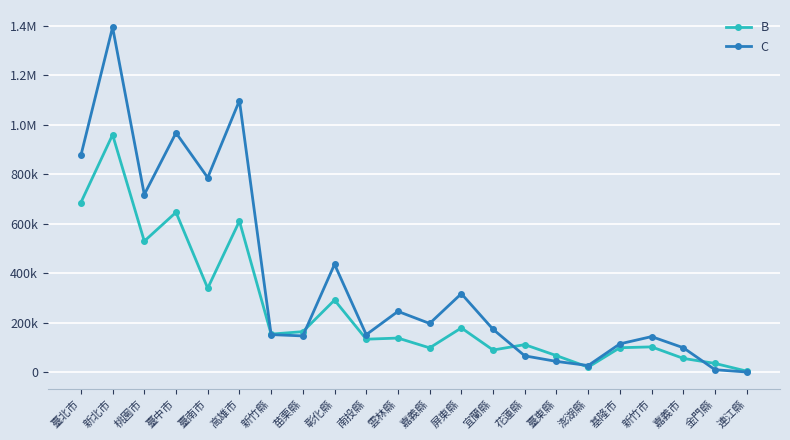

What are all the series names shown in the legend?

B, C